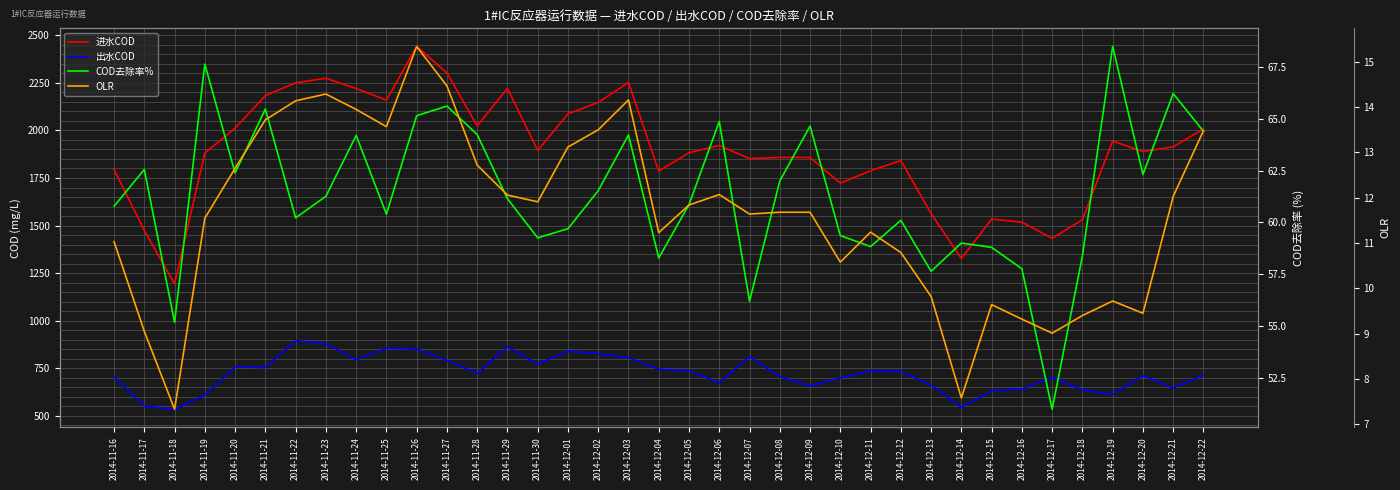

At 2014-12-13, list the series in order from largest to smallest.

进水COD, 出水COD, COD去除率%, OLR